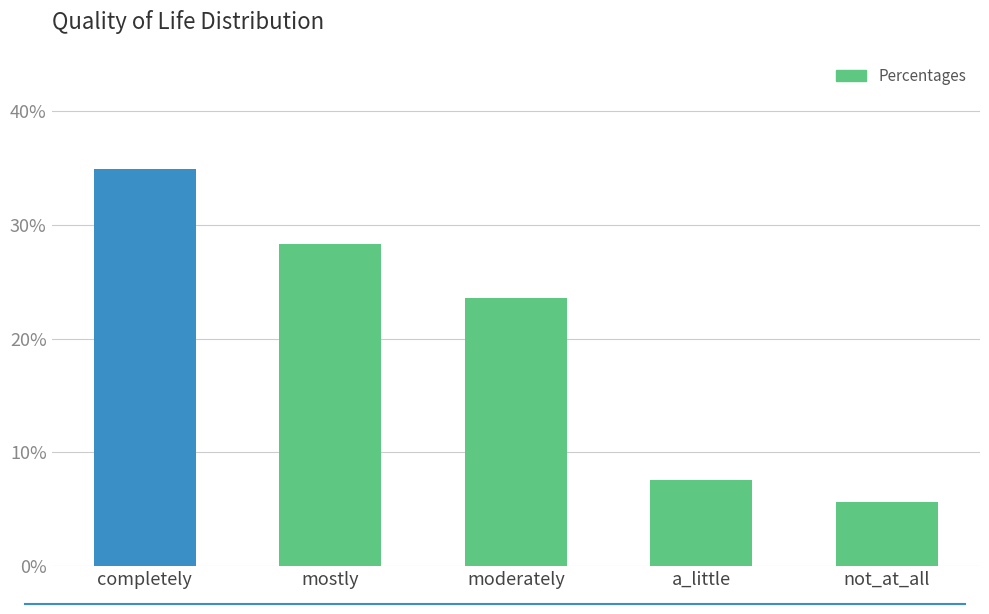

What is the maximum value shown in the chart?

34.9